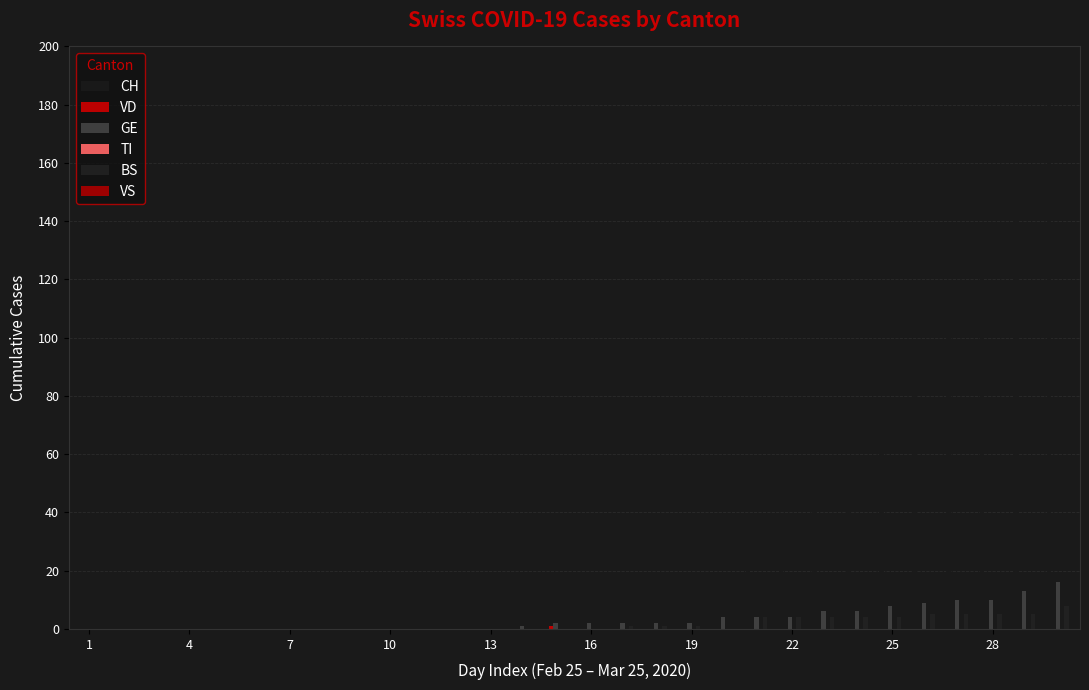

Which series has the largest range (max minus min)?

CH